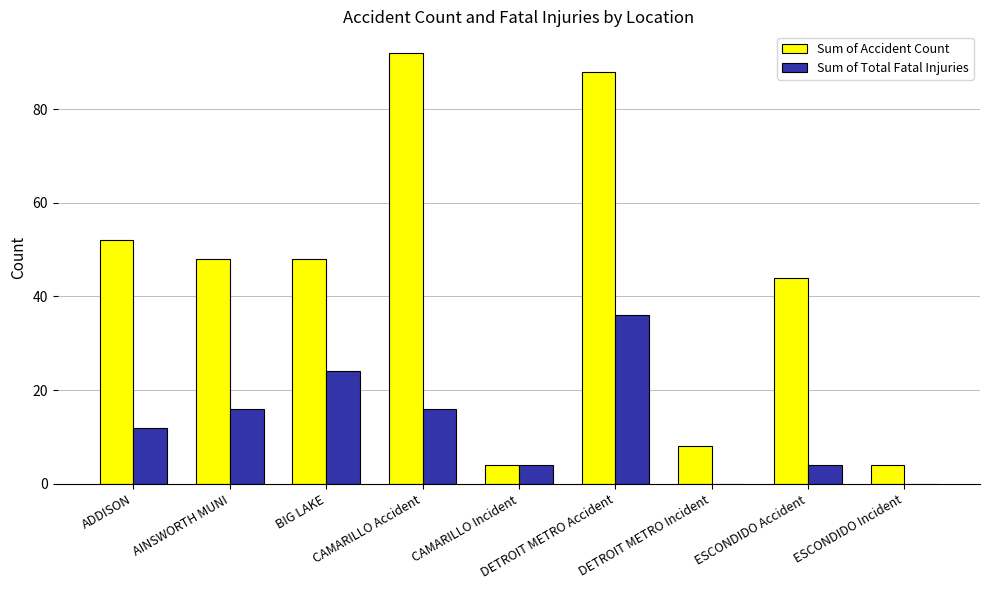

Is it true that Sum of Accident Count equals 48 at BIG LAKE?

True